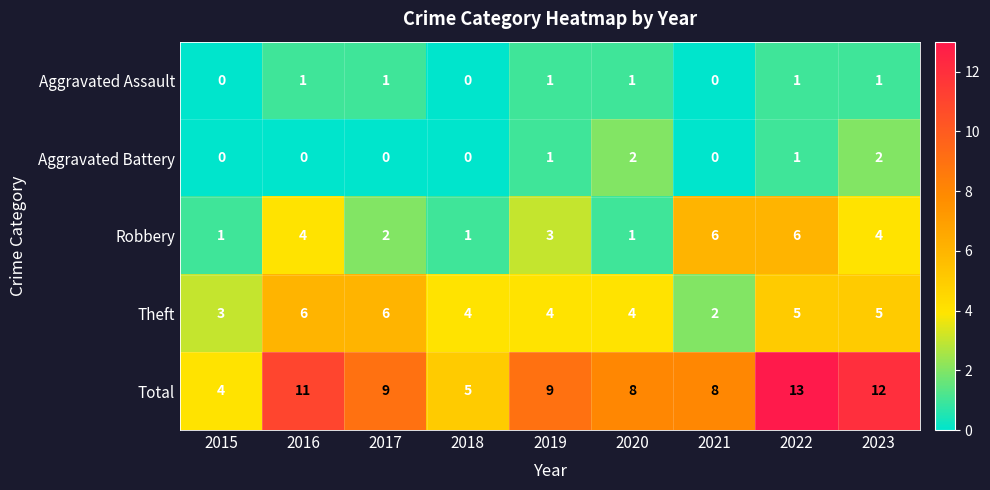

Where does the Total series first go above 9?

2016